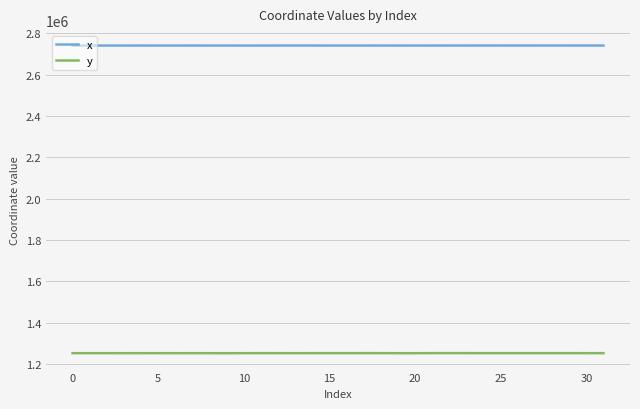

True or false: x and y intersect in this chart.

False